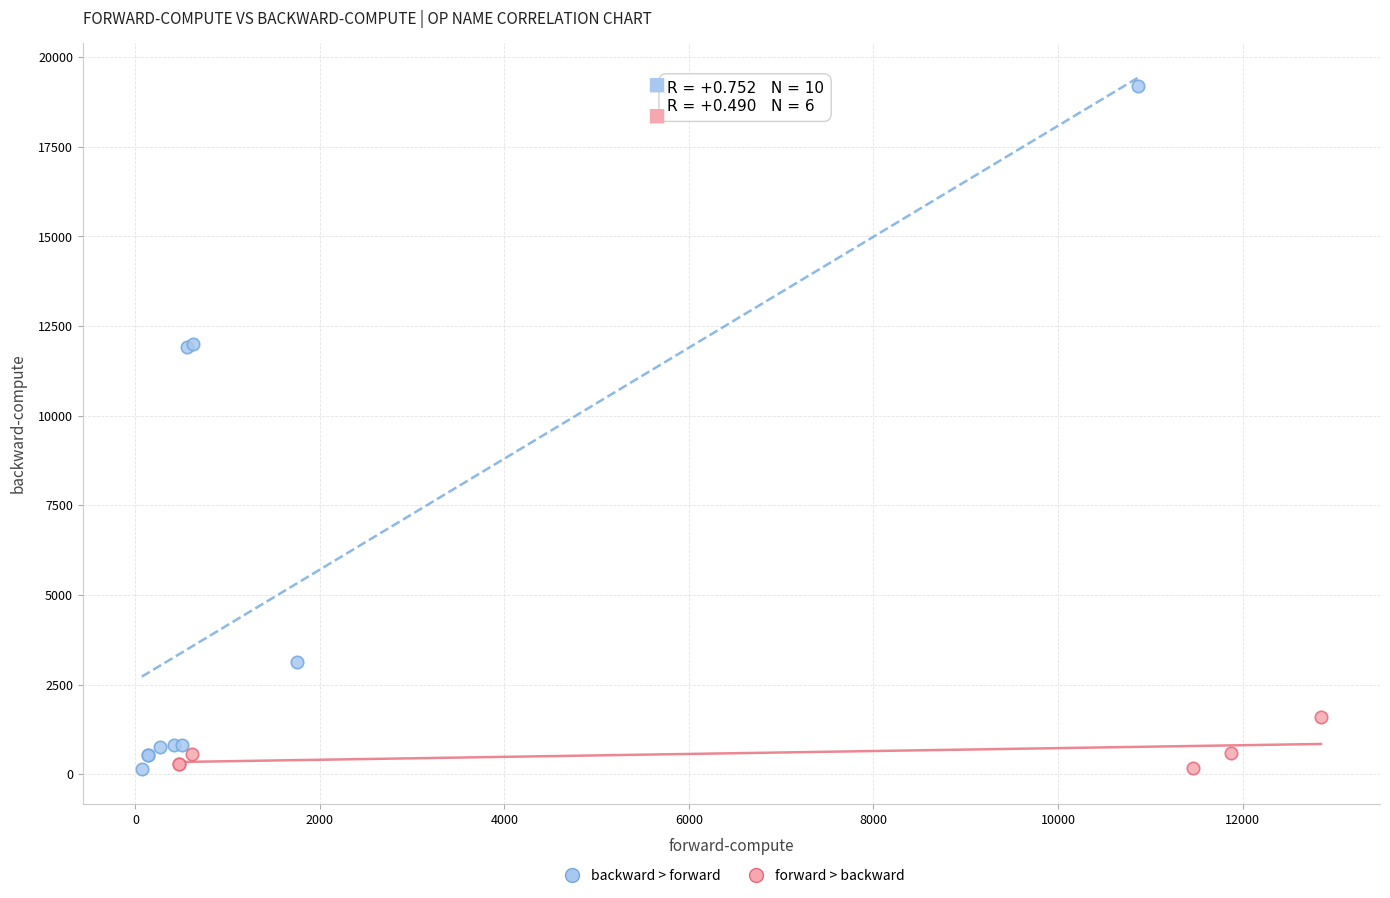

Which series reaches the maximum Y coordinate?

backward > forward